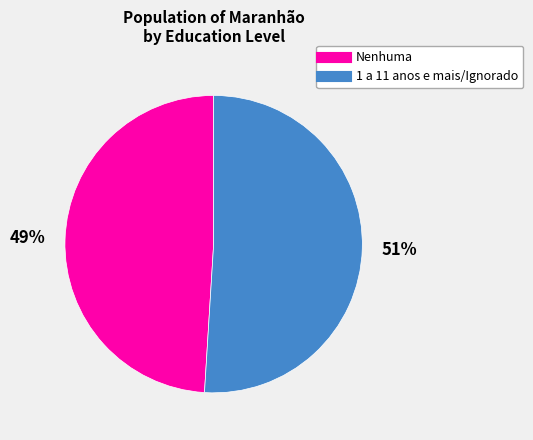

To the nearest percent, what is the difference between the largest and smallest slice percentages?

2%